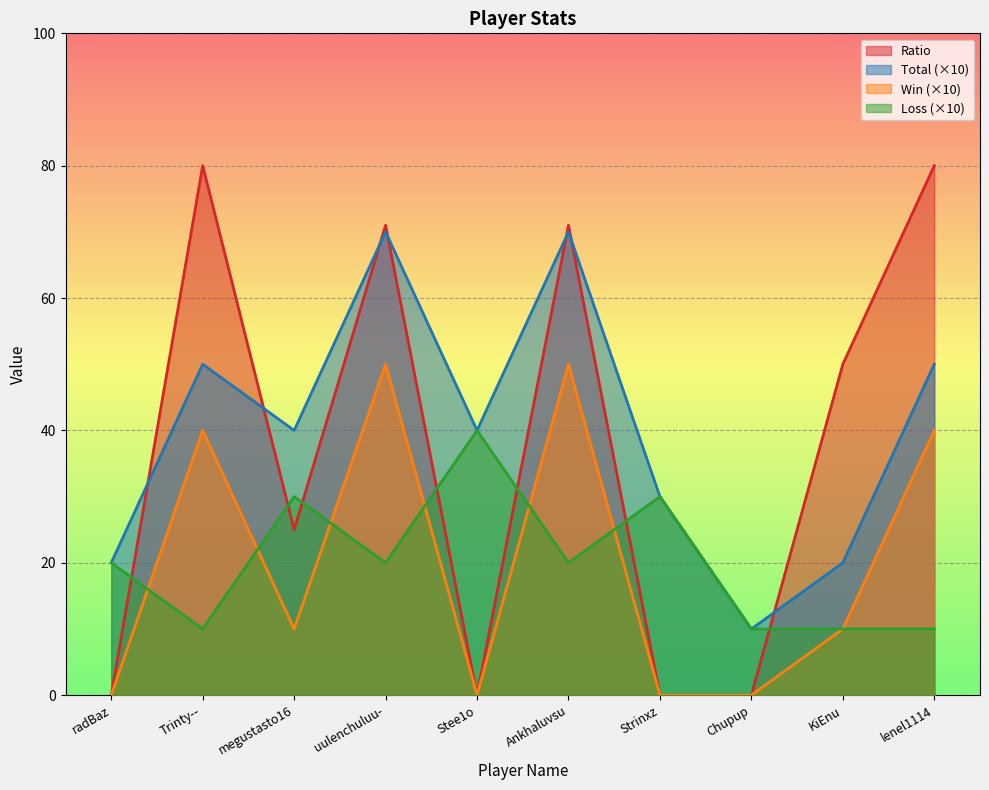

How many Loss values are between 10 and 30?

9